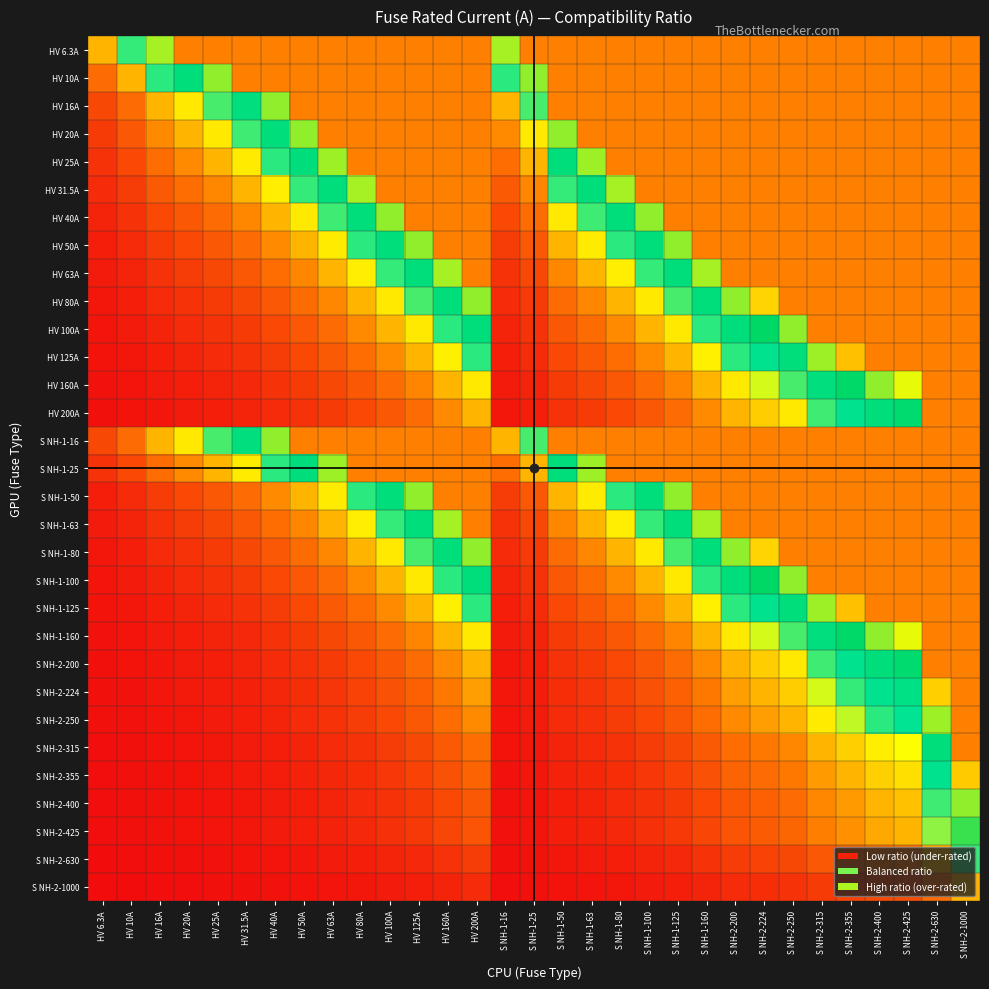

Between S NH-2-355 and HV 160A, which is larger?

S NH-2-355